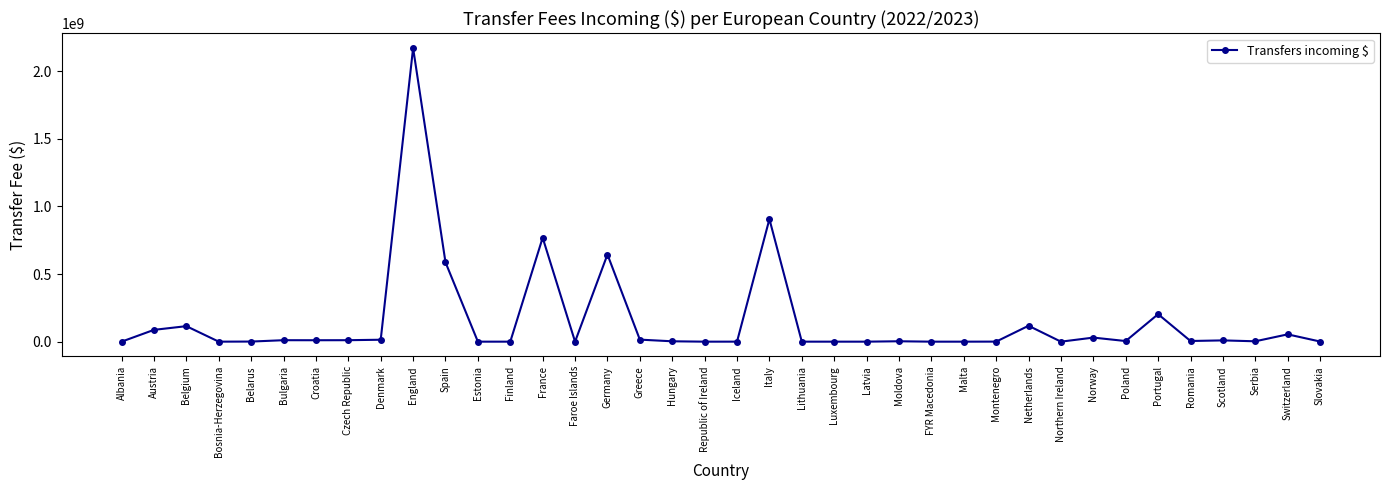

Which category has the highest value across all series?

England